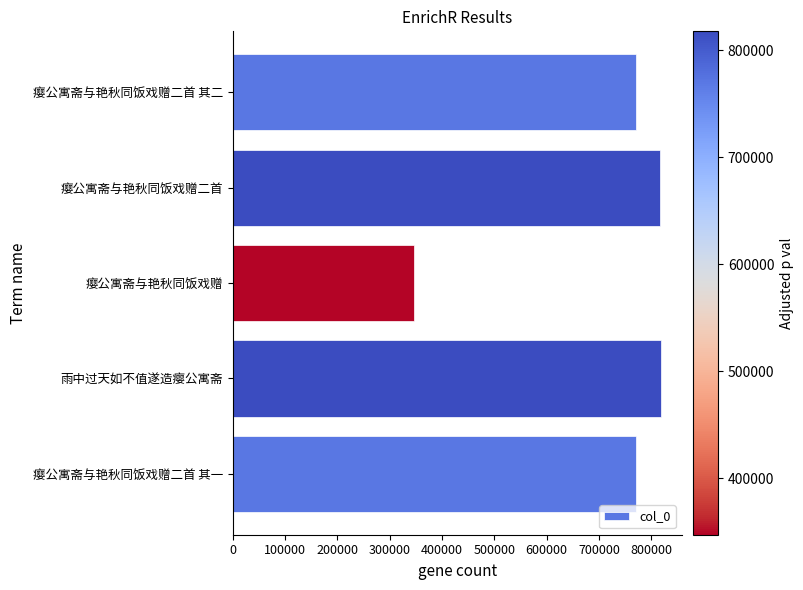

Where is the data nearest to the value 582428?

瘿公寓斋与艳秋同饭戏赠二首 其一